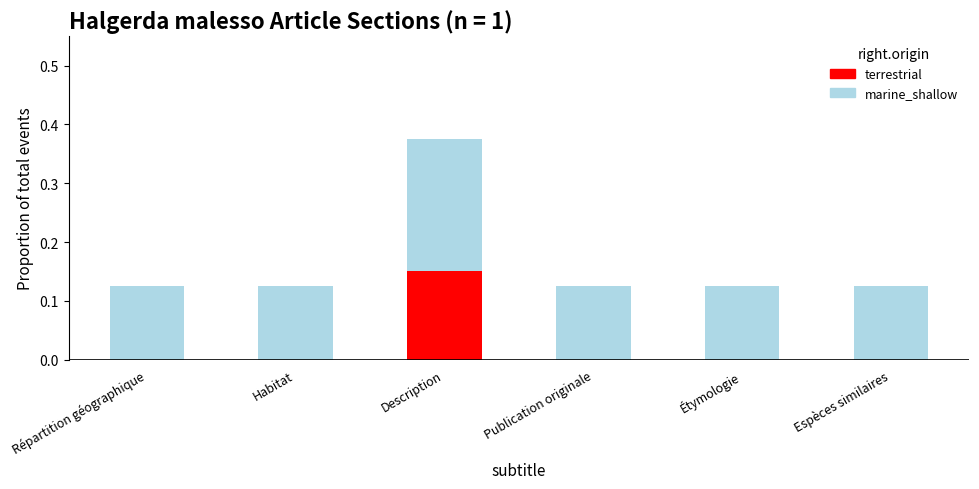

Reading right to left, list all the values displayed in this chart.

0.1	0.1	0.1	0.4	0.1	0.1